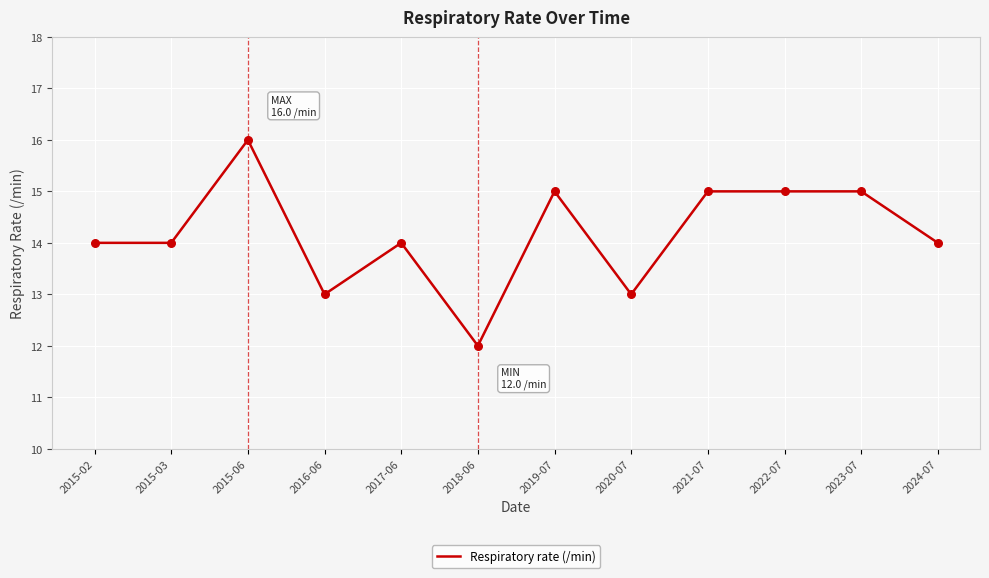

What is the change in value from 2018-06 to 2024-07?

+2